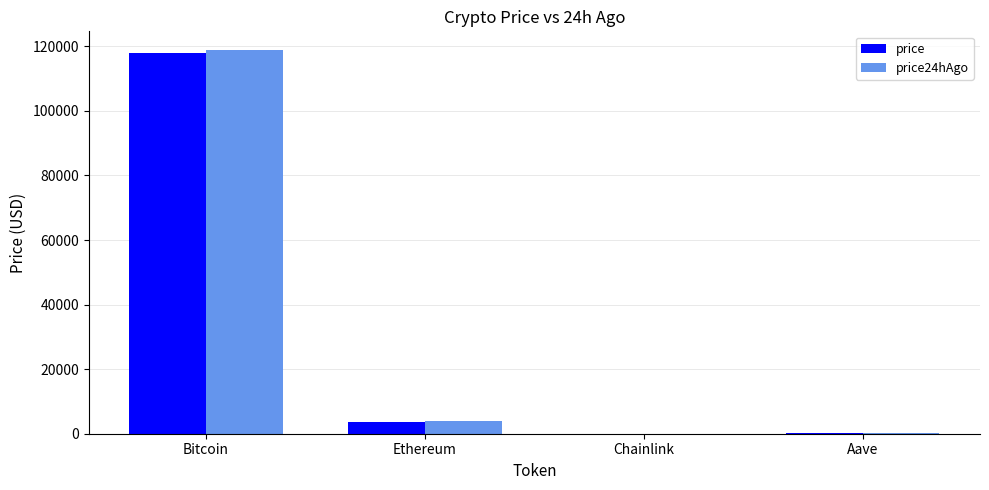

Is it true that price24hAgo equals 334.1 at Aave?

True